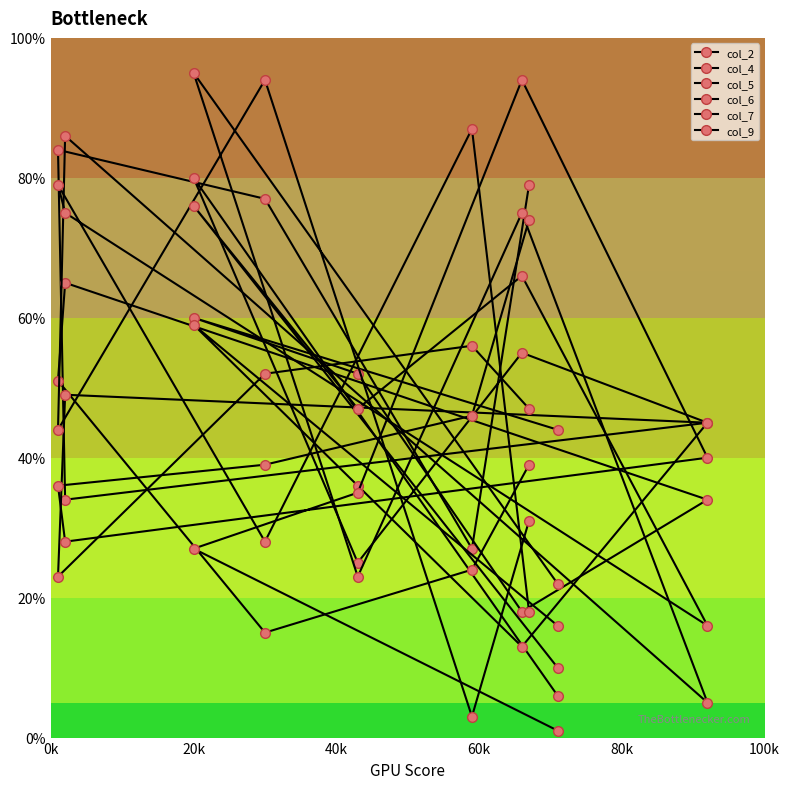

How many lines are shown in the chart?

6